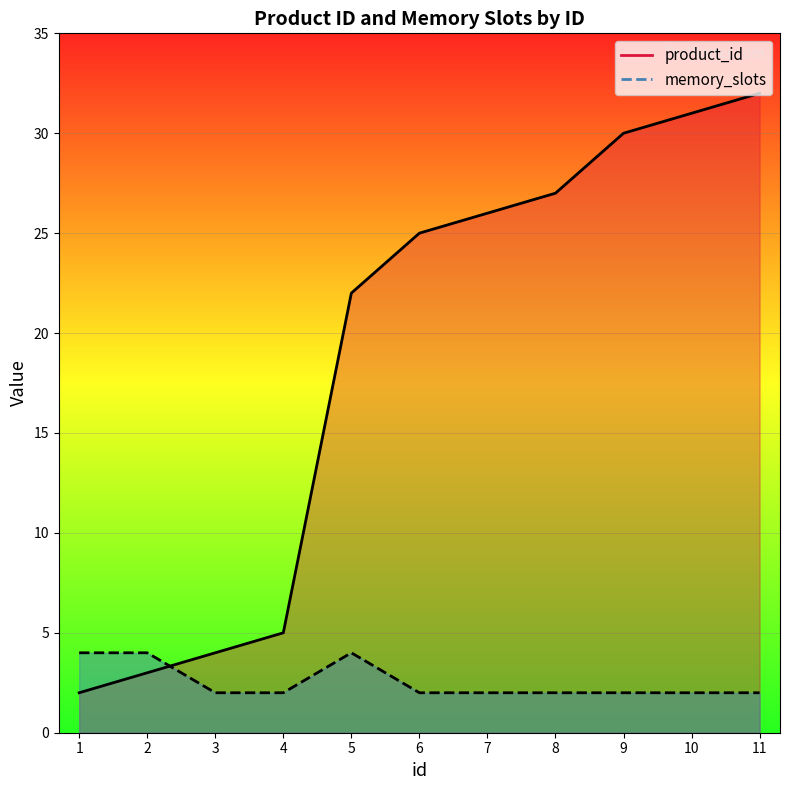

What is the minimum value for product_id?

2